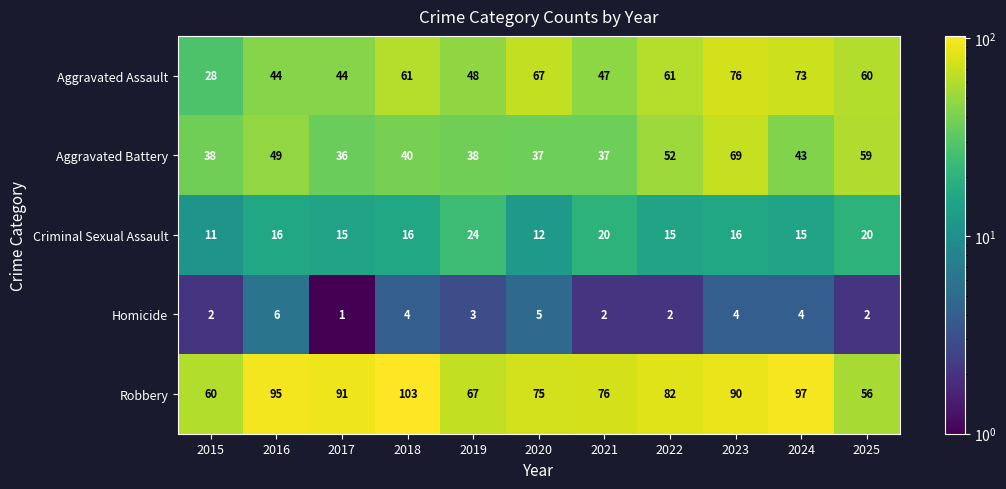

True or false: Robbery has a value of 18 at 2021.

False